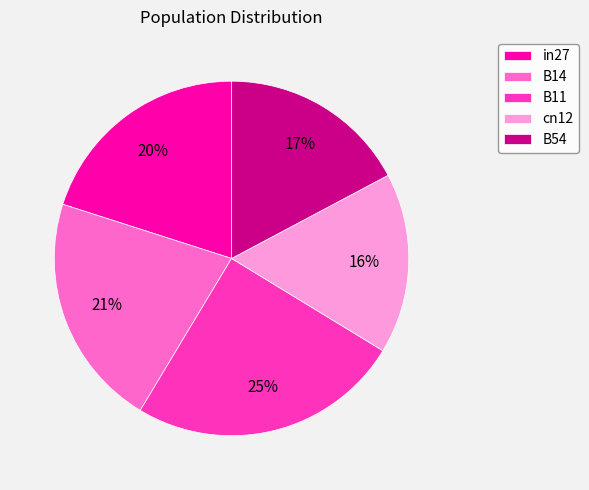

Rank the categories by value from lowest to highest.

cn12, B54, in27, B14, B11